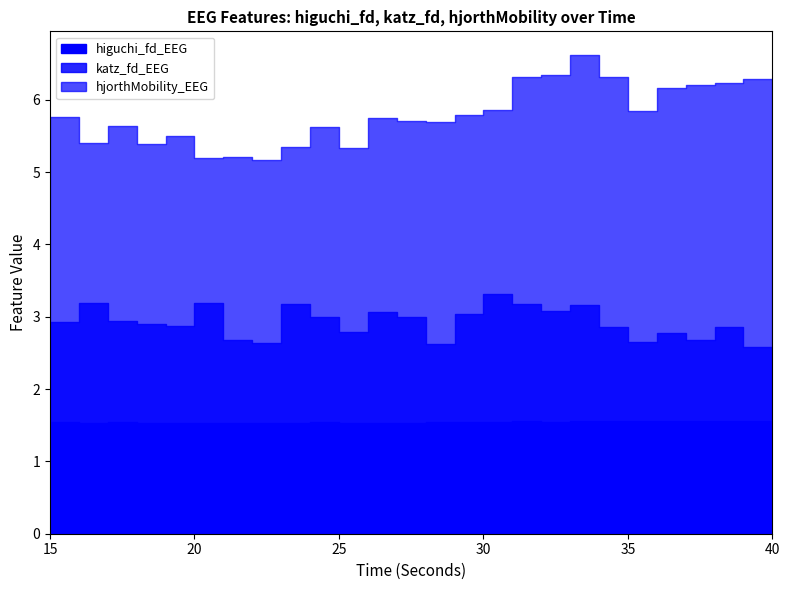

At how many categories does at least one series exceed 2?

26